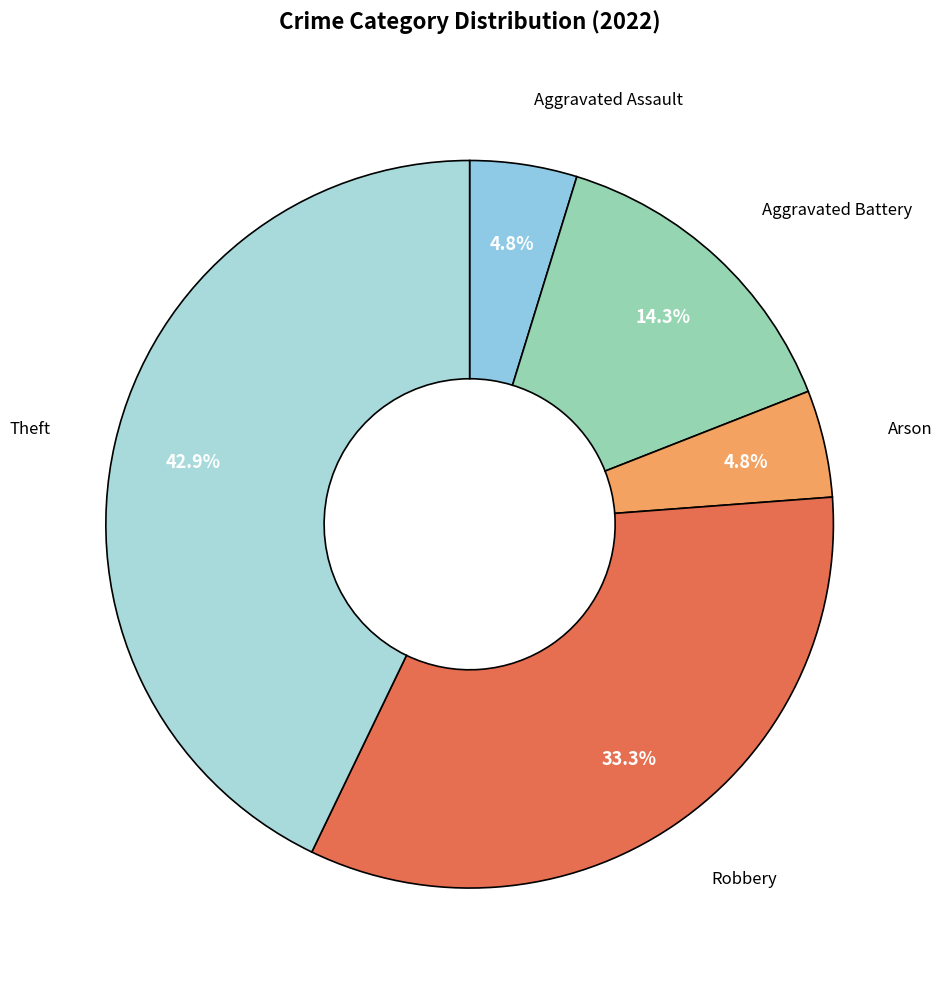

Does any single category account for the majority?

No